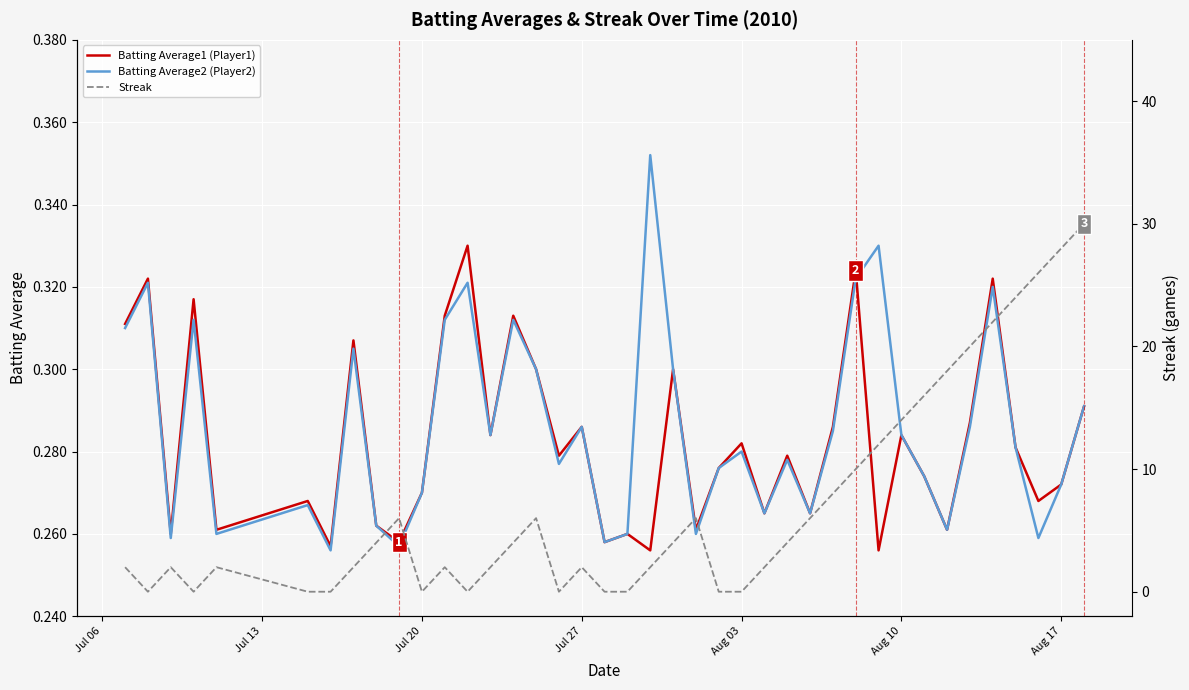

The Batting Average2 (Player2) series shows 0.2 at Aug 10. True or false?

False